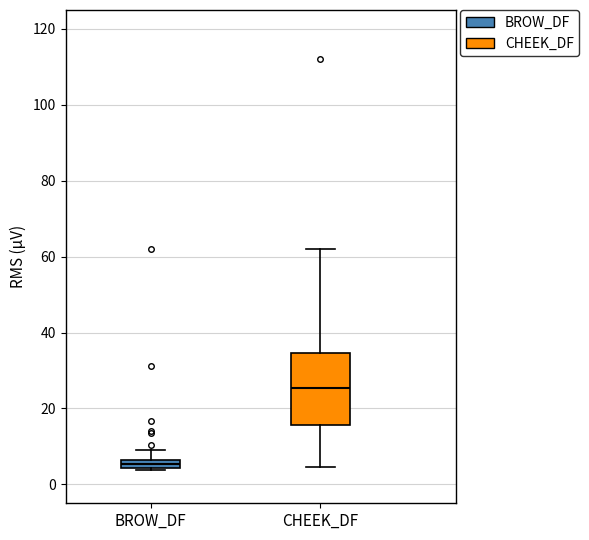

Which box has the lowest median line?

BROW_DF